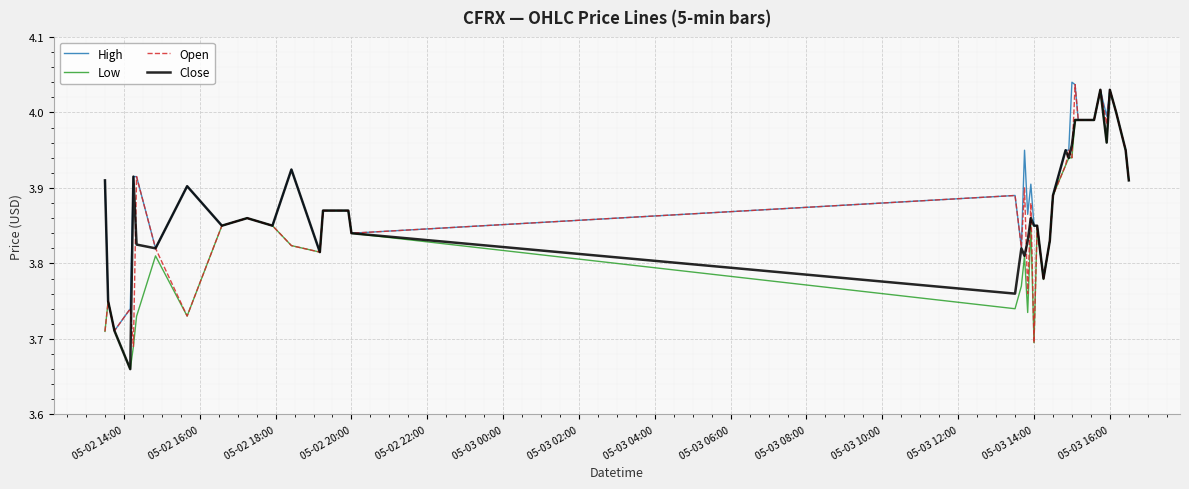

List the series in order of their overall mean, lowest first.

Low, Open, Close, High